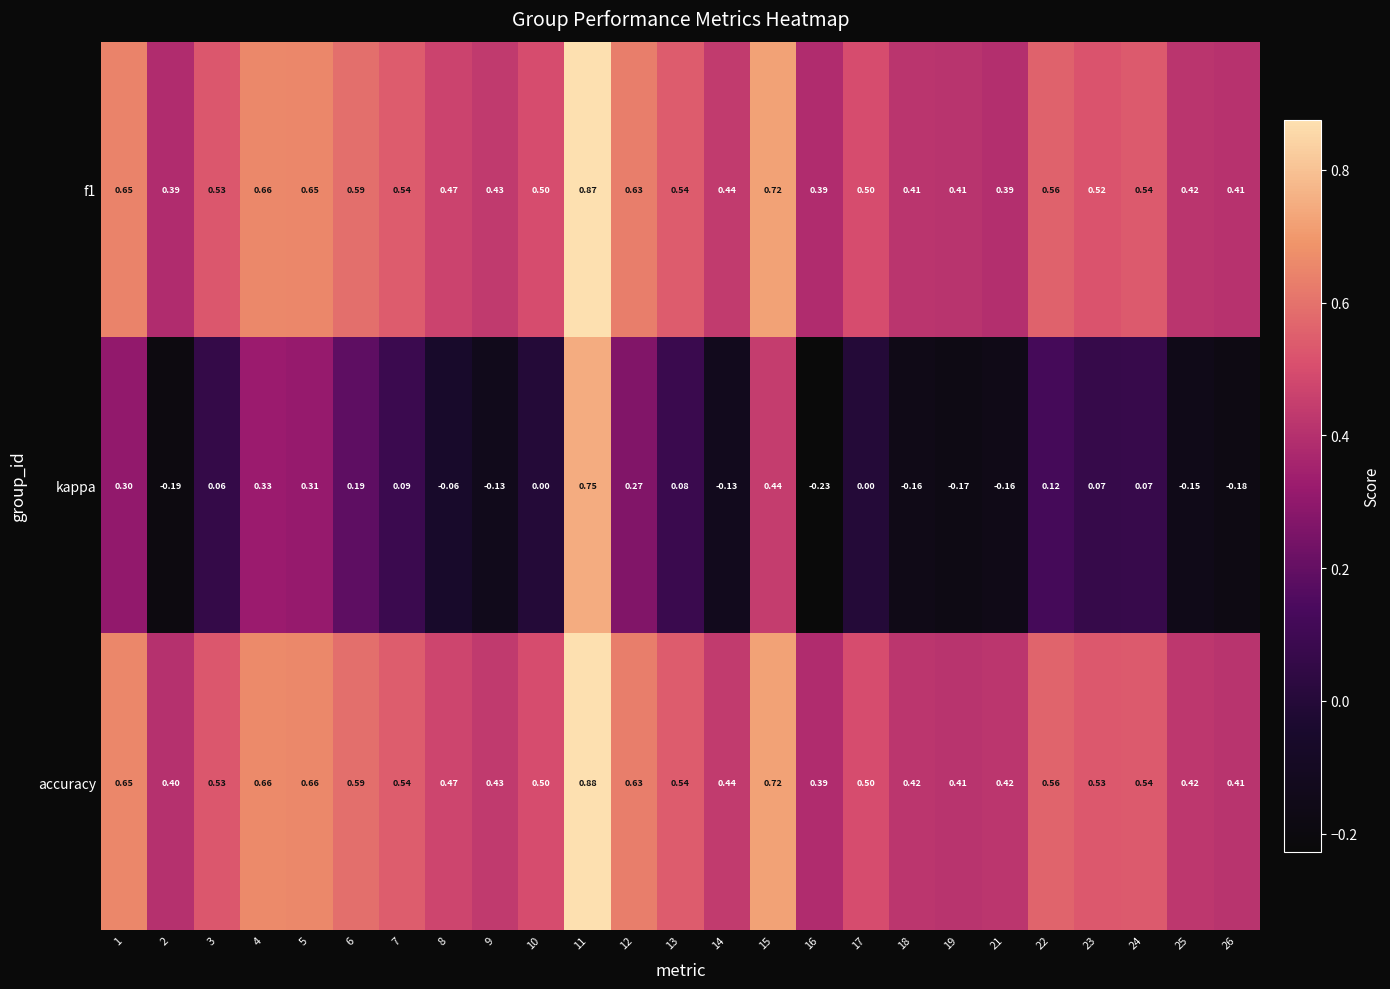

Which series has the largest total across all categories?

accuracy